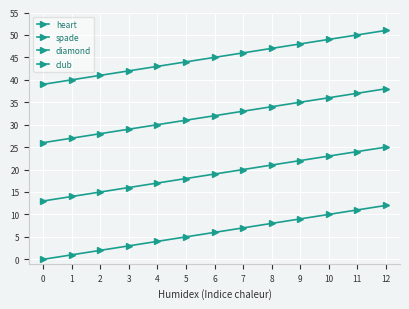

Rank the series by their average value, from lowest to highest.

heart, spade, diamond, club